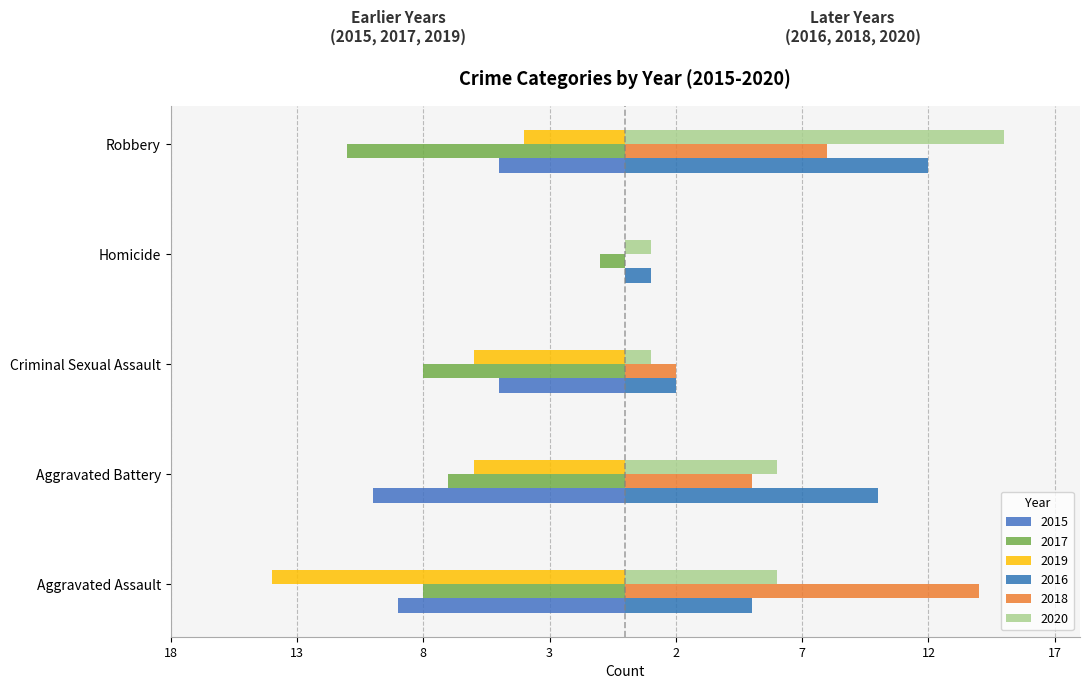

How many 2018 values are between 2 and 8?

3